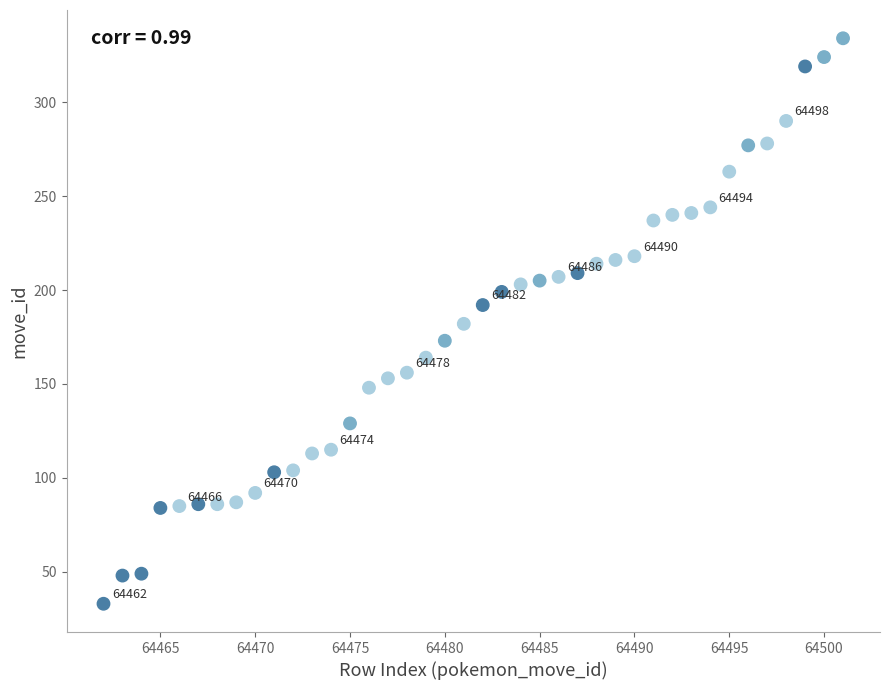

What is the range of X values (max minus min)?

39